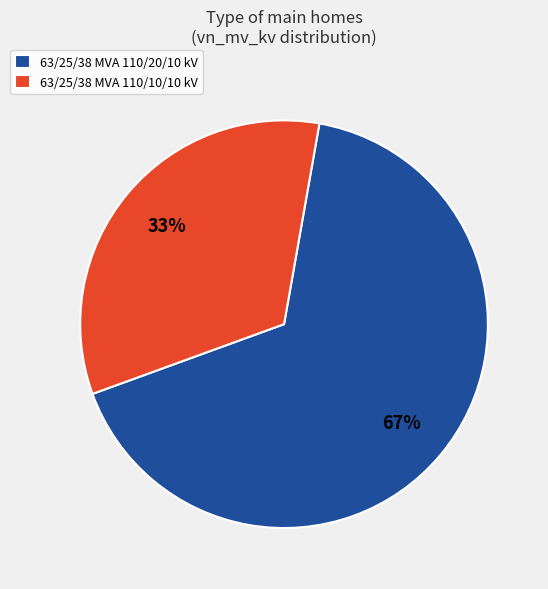

How many segments does this pie chart have?

2